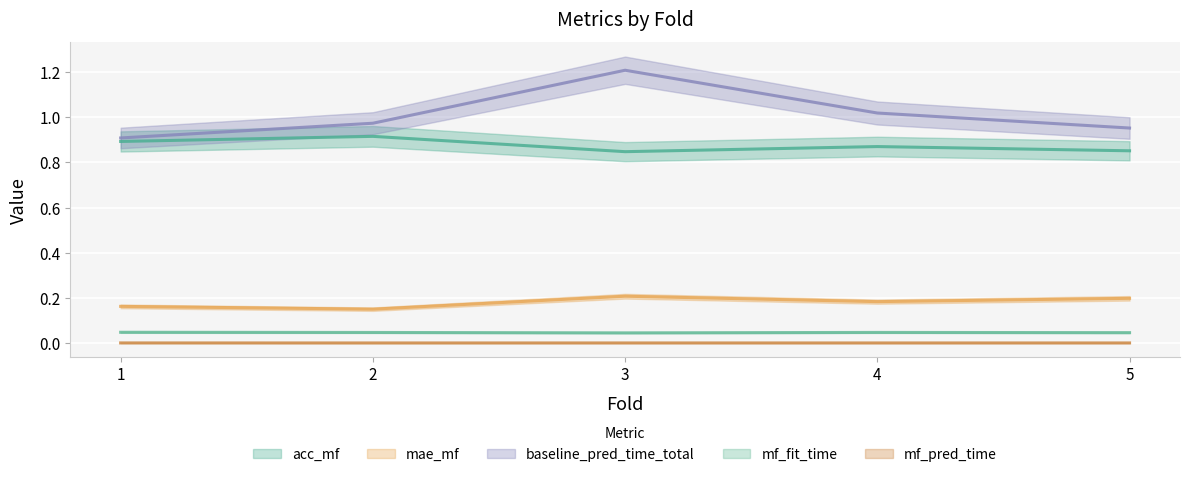

What is the value of the baseline_pred_time_total point at the 5th from the left?

1.0